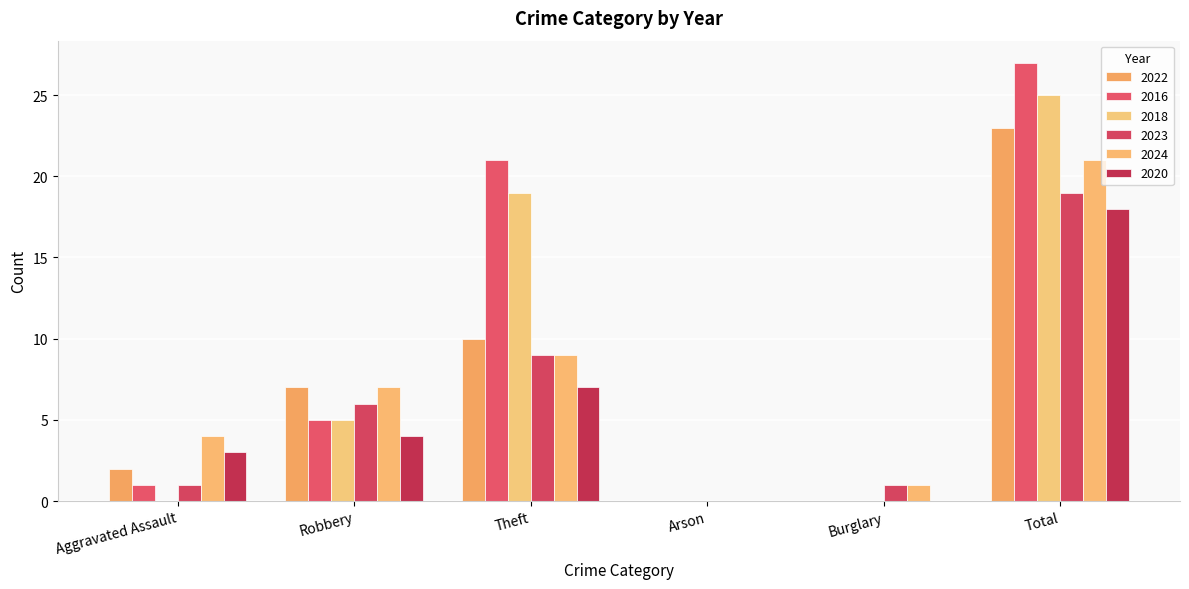

How many categories are shown in the chart?

6